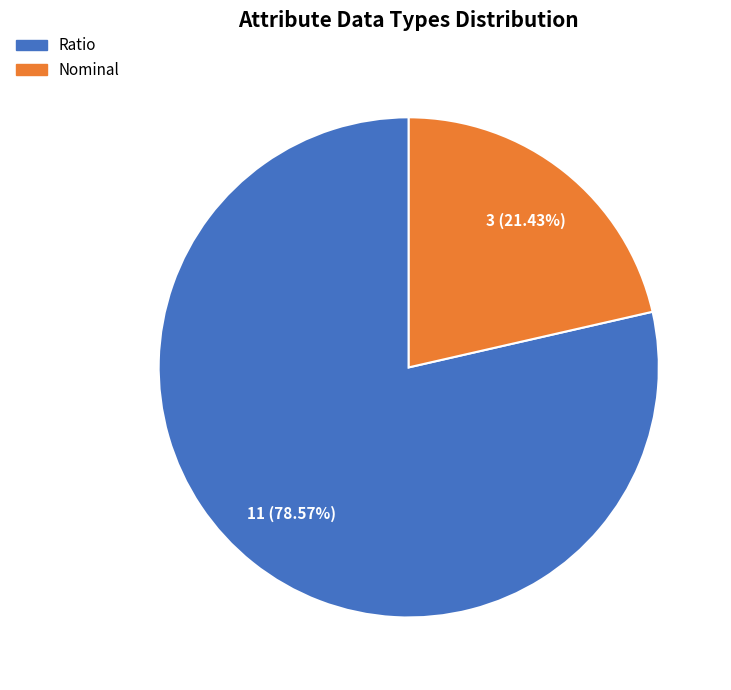

Is it true that Nominal is 21% of the pie?

True